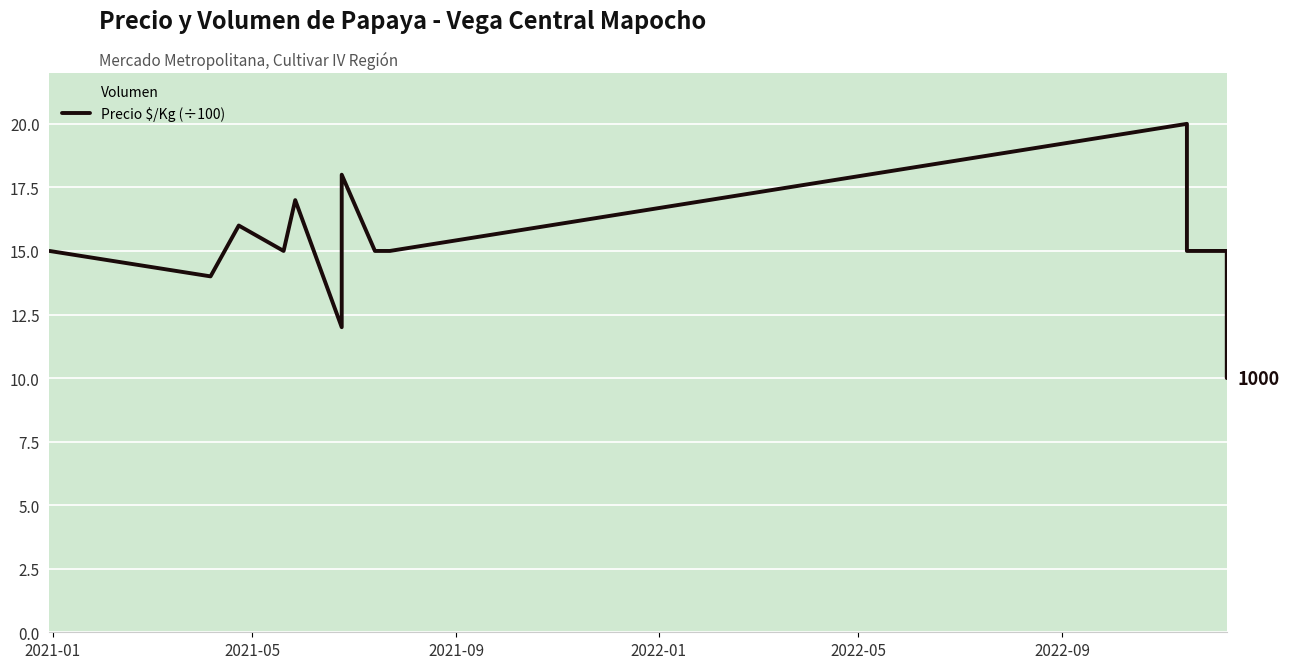

How many values exceed 15?

4